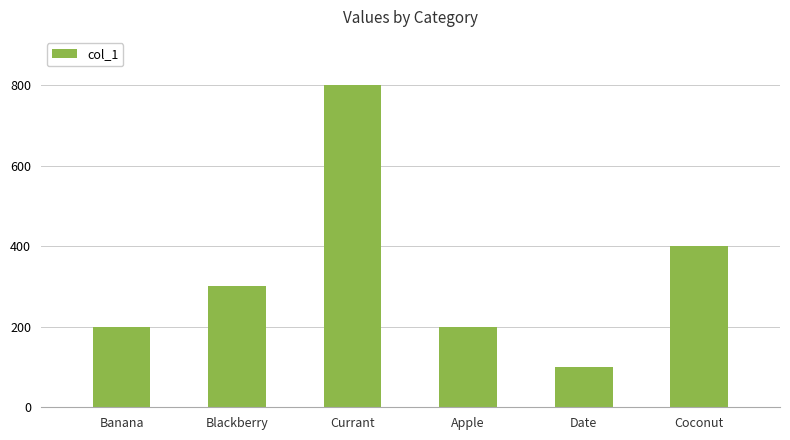

What is the difference between the values at Blackberry and Currant?

500